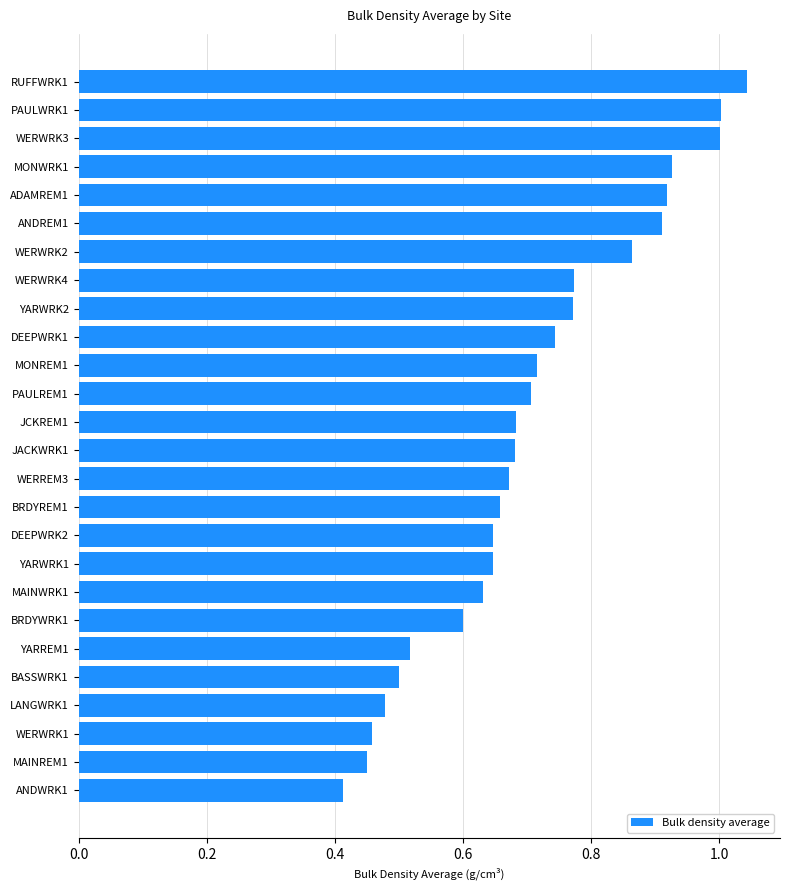

The chart shows a value of 0.7 at BRDYREM1. True or false?

True